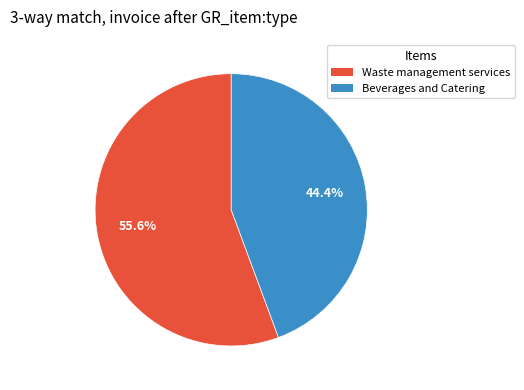

Does any single category account for the majority?

Yes